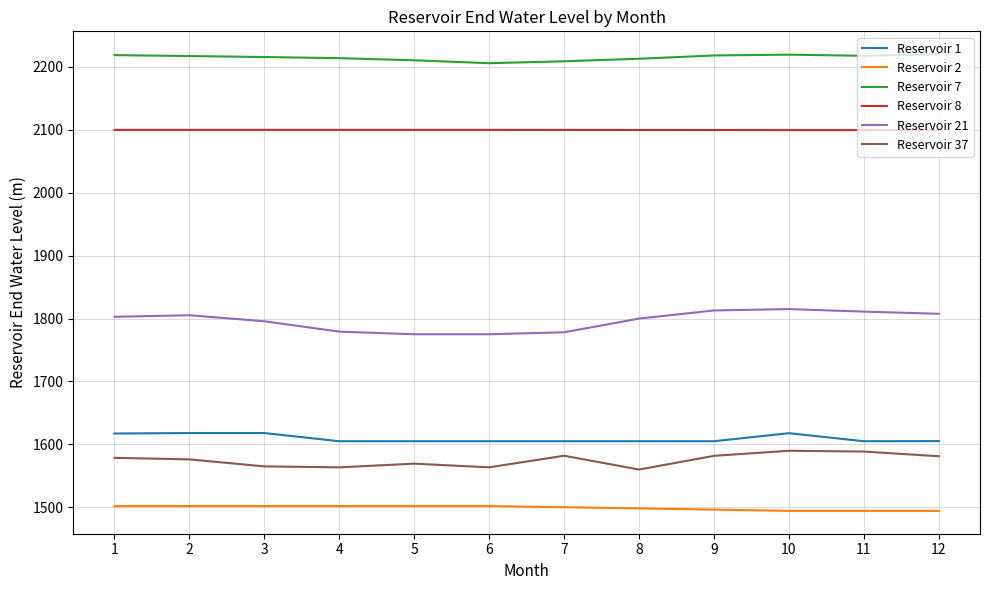

Which series has the largest total across all categories?

Reservoir 7